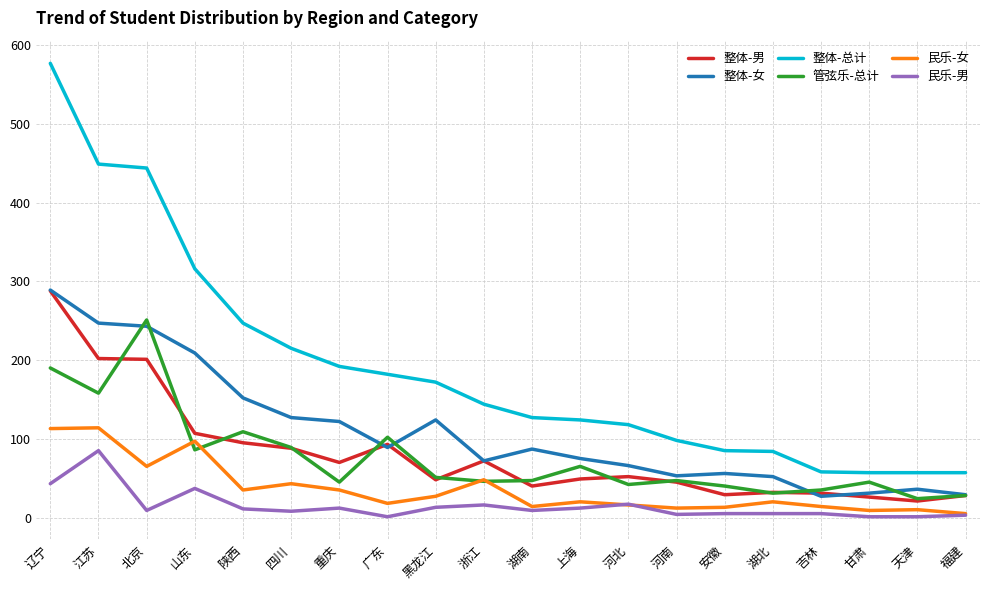

What is the average value of the 民乐-女 series?

36